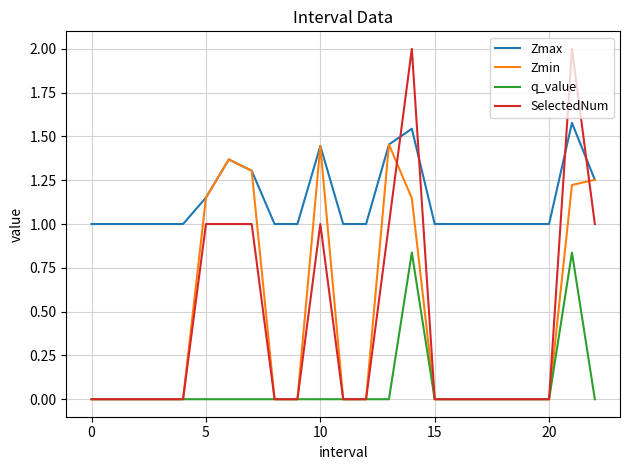

List the series in order of their peak value, highest first.

SelectedNum, Zmax, Zmin, q_value